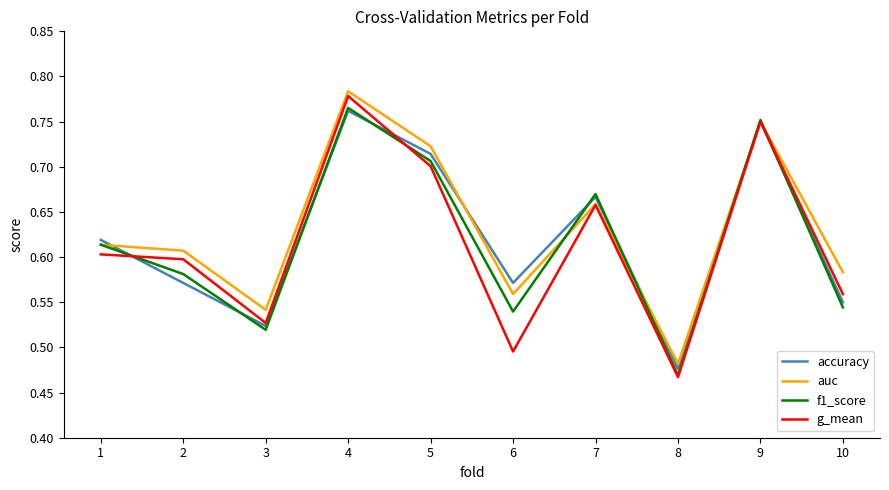

The auc series shows 0.7 at 5. True or false?

True